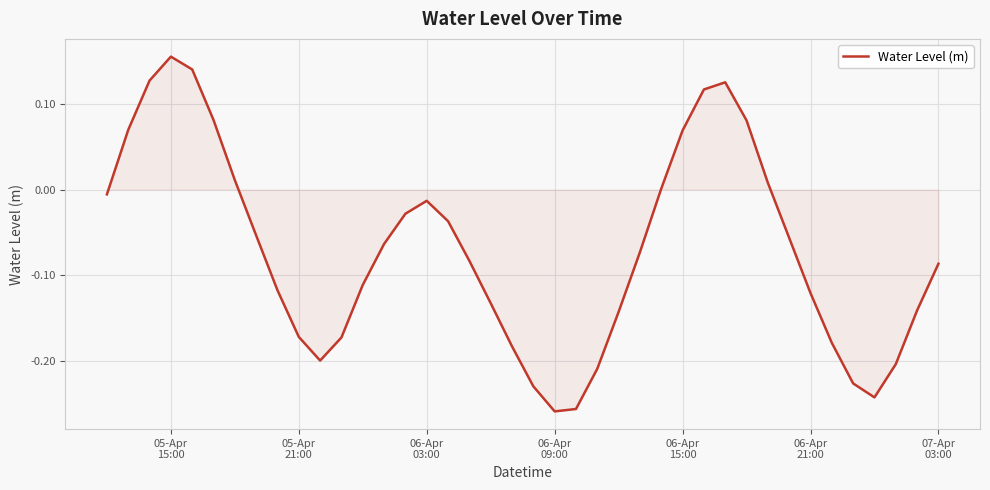

What is the difference between the maximum and minimum values?

0.4